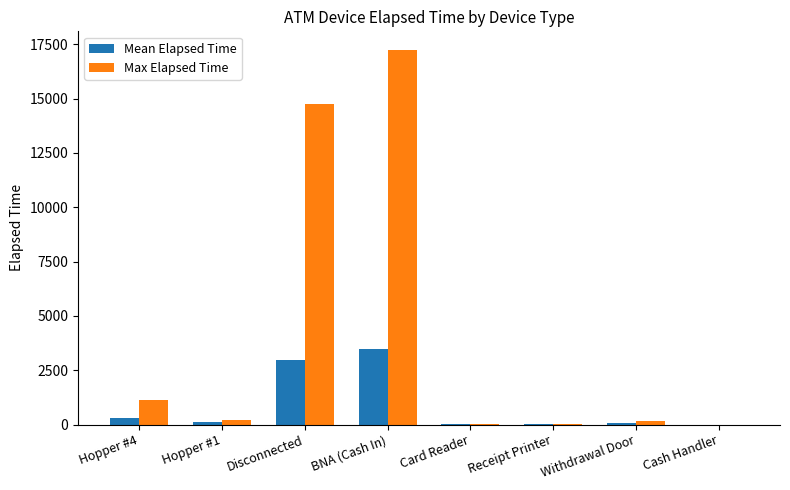

The value of Mean Elapsed Time at Hopper #4 is 293.5. True or false?

True